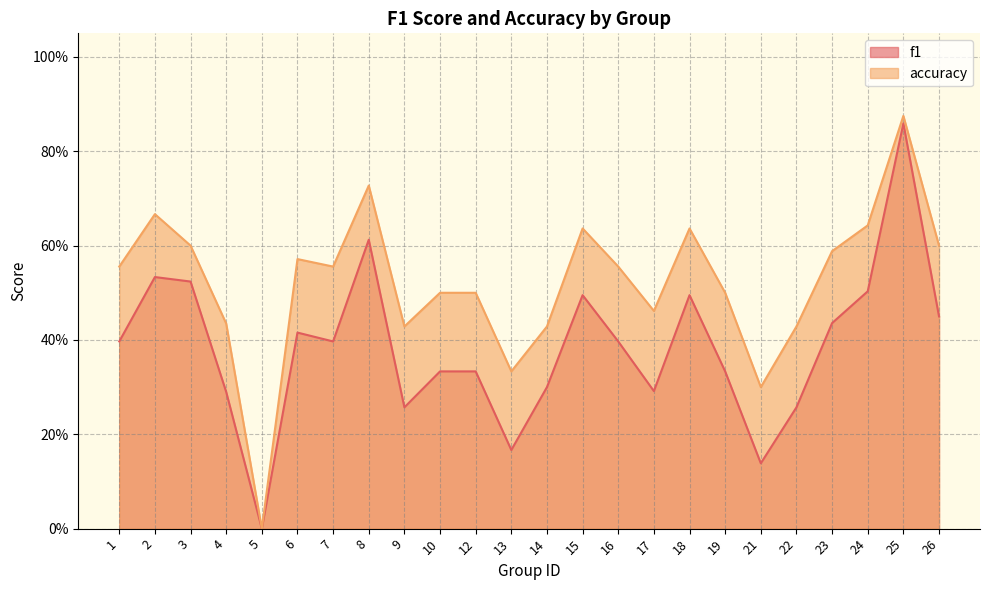

At which label does accuracy reach its minimum?

5